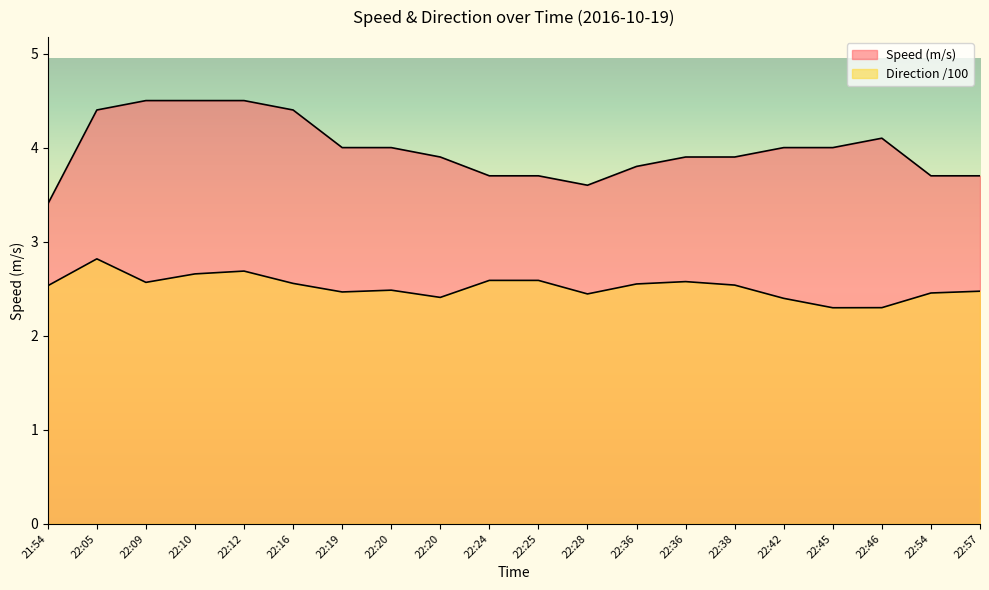

How many distinct data groups are displayed?

2